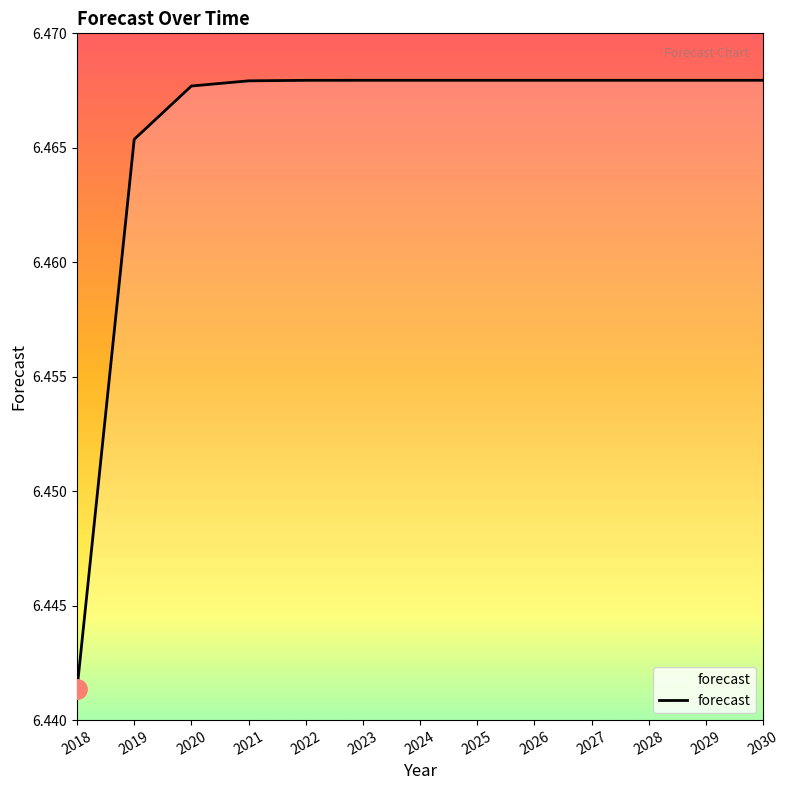

Where is the data nearest to the value 6?

2018